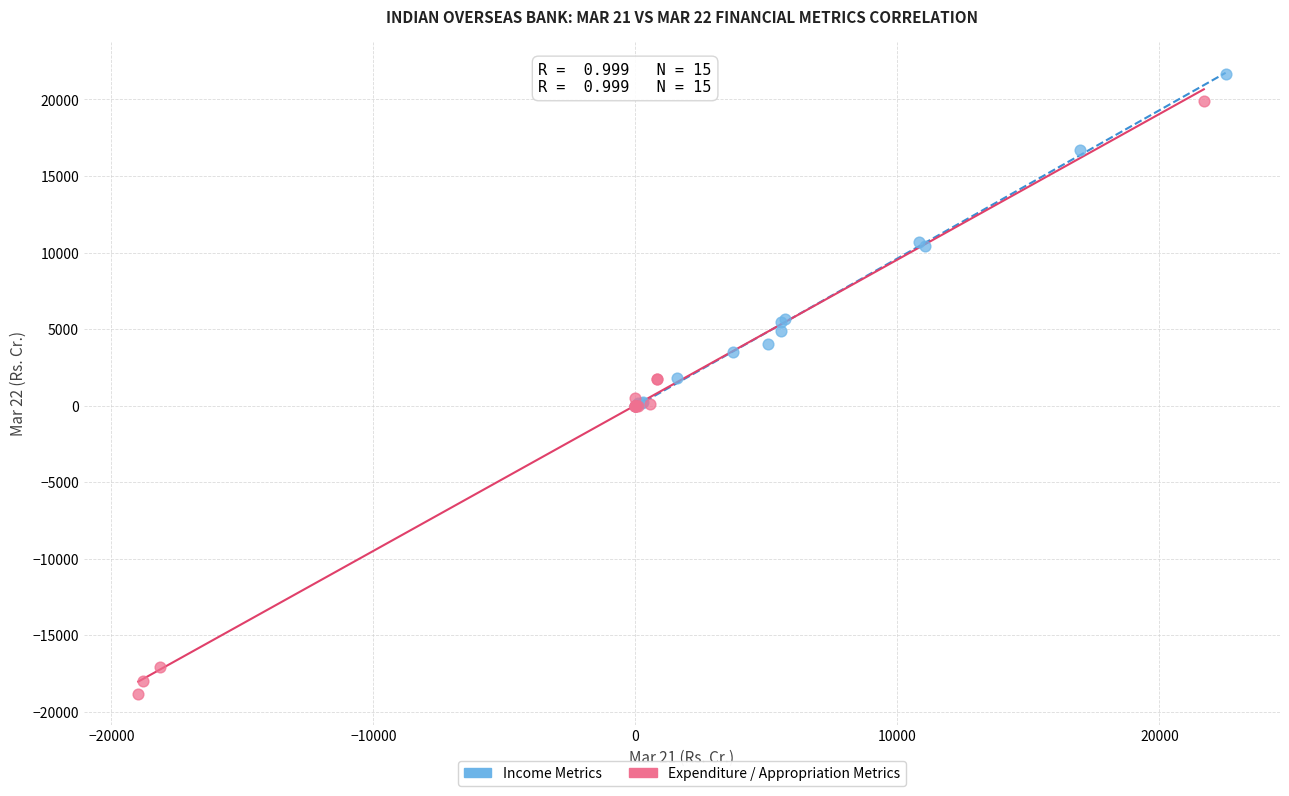

Which series contains the lowest Y value?

Expenditure / Appropriation Metrics